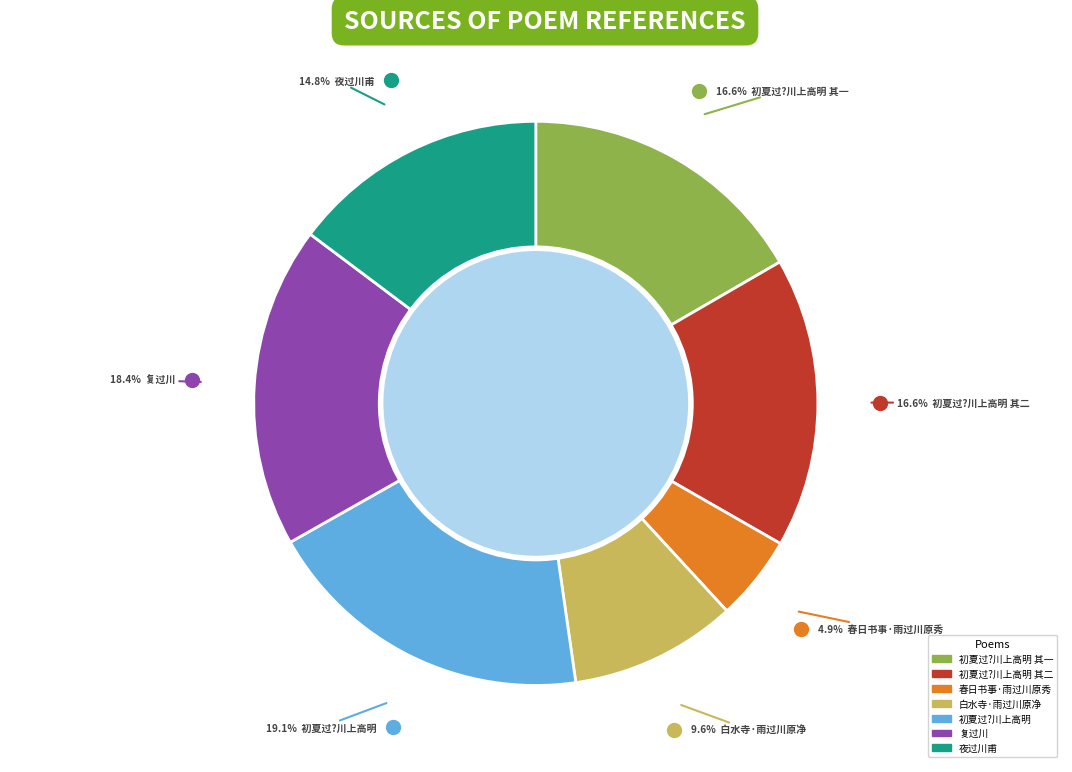

Is there a majority slice in this chart?

No